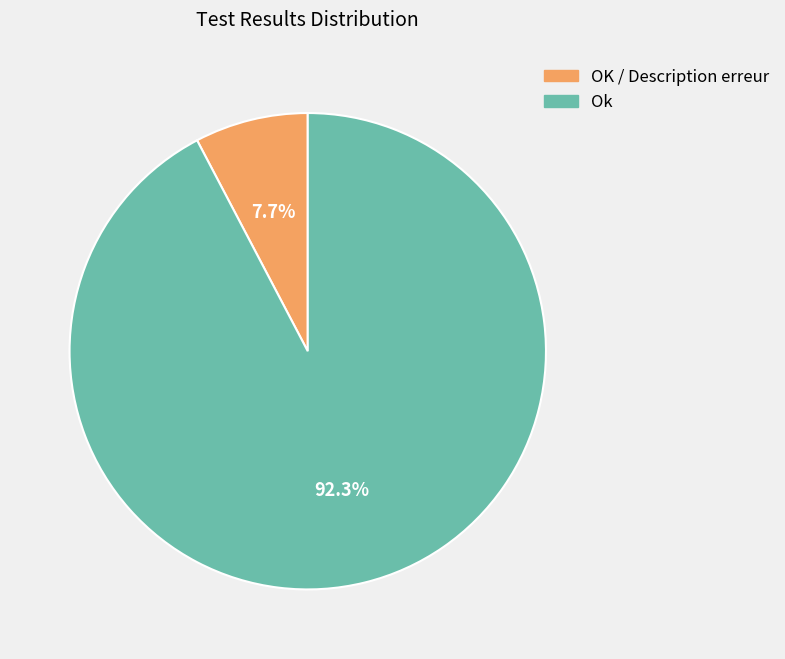

Does any single category account for the majority?

Yes